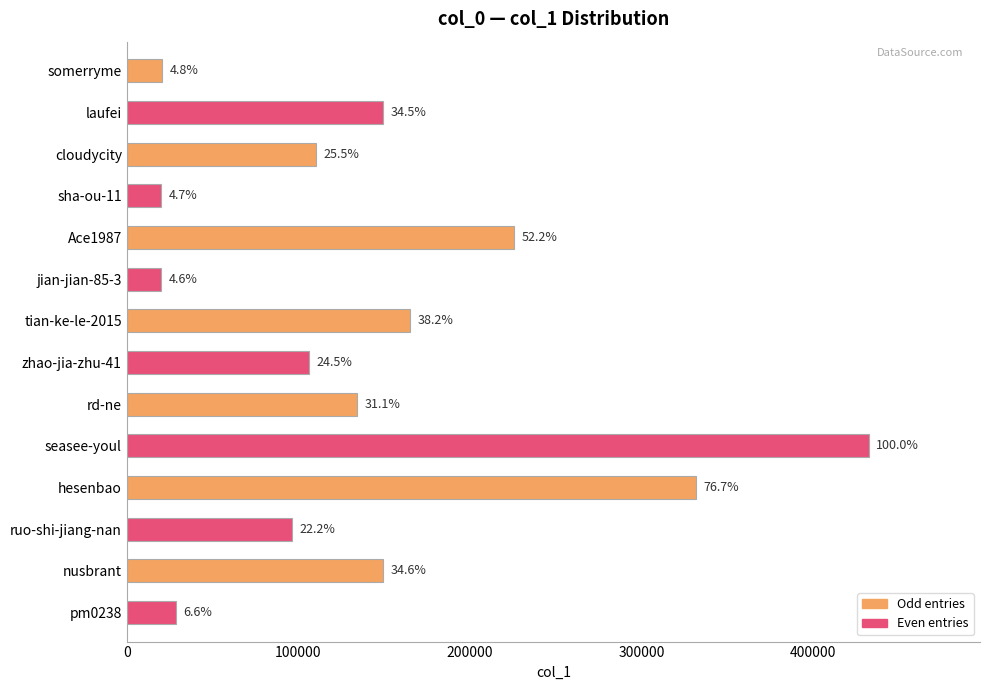

Does the chart contain any negative values?

No